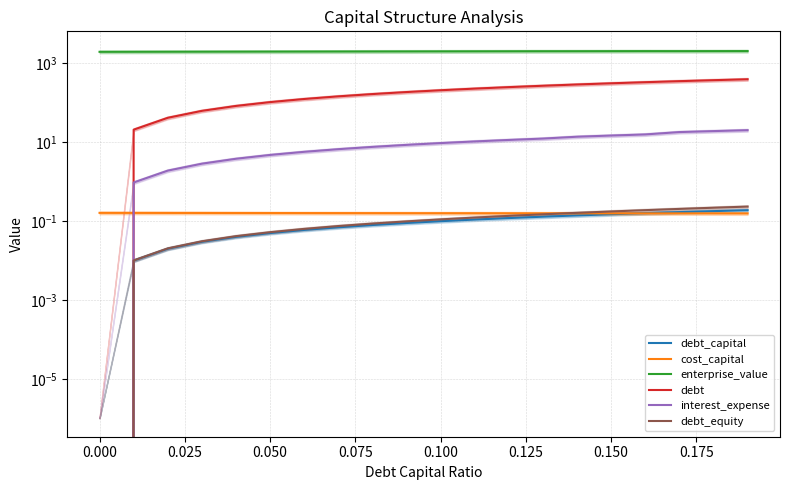

The value of interest_expense at 0.100 is 13.7. True or false?

False